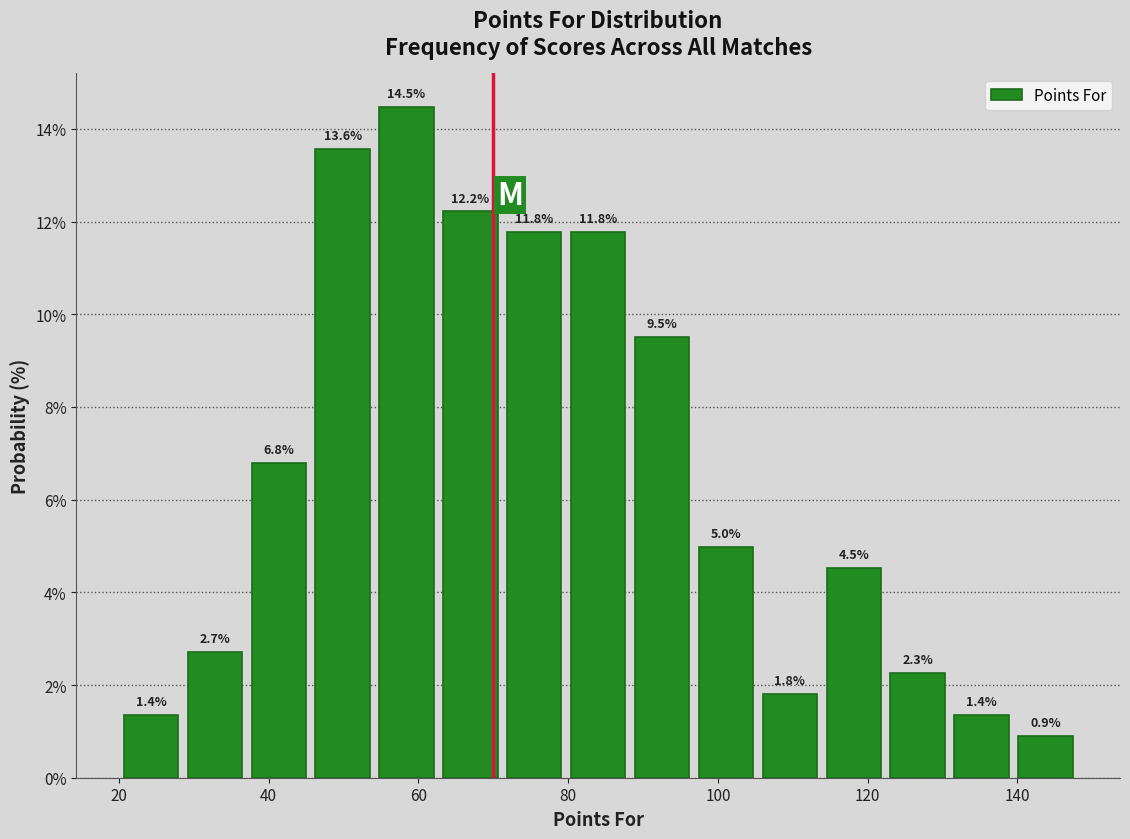

Reading left to right, transcribe this chart: for each bar, give the range it covers on the x-axis and its height. The bar edges are not printed on the chart, so give them approximately, as read against the axis.

20 to 28: 1.4
28 to 38: 2.7
38 to 46: 6.8
46 to 54: 13.6
54 to 62: 14.5
62 to 72: 12.2
72 to 80: 11.8
80 to 88: 11.8
88 to 96: 9.5
96 to 106: 5.0
106 to 114: 1.8
114 to 122: 4.5
122 to 130: 2.3
130 to 140: 1.4
140 to 148: 0.9